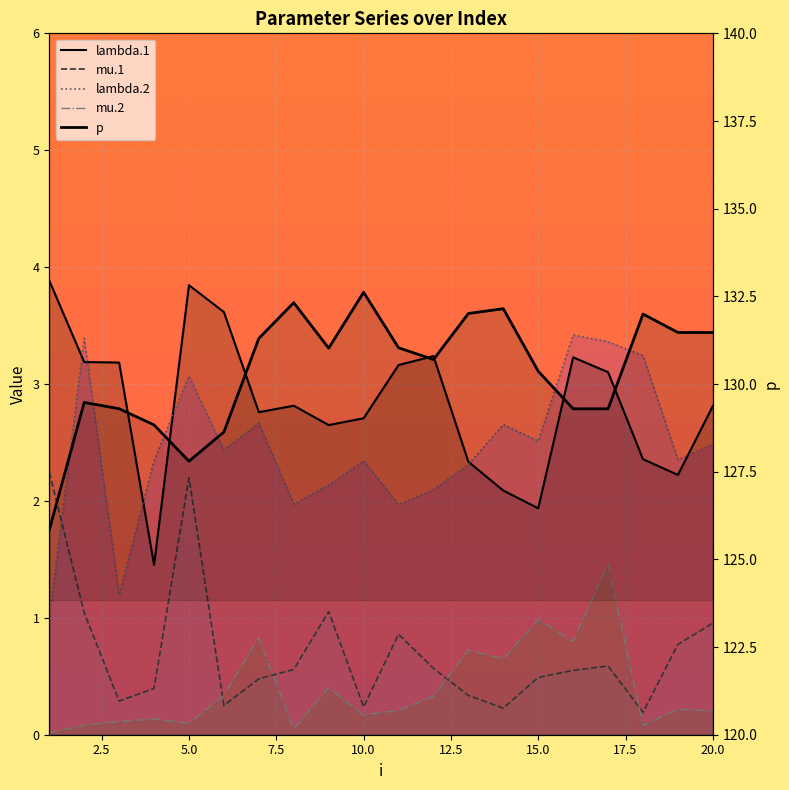

How many lines are shown in the chart?

5